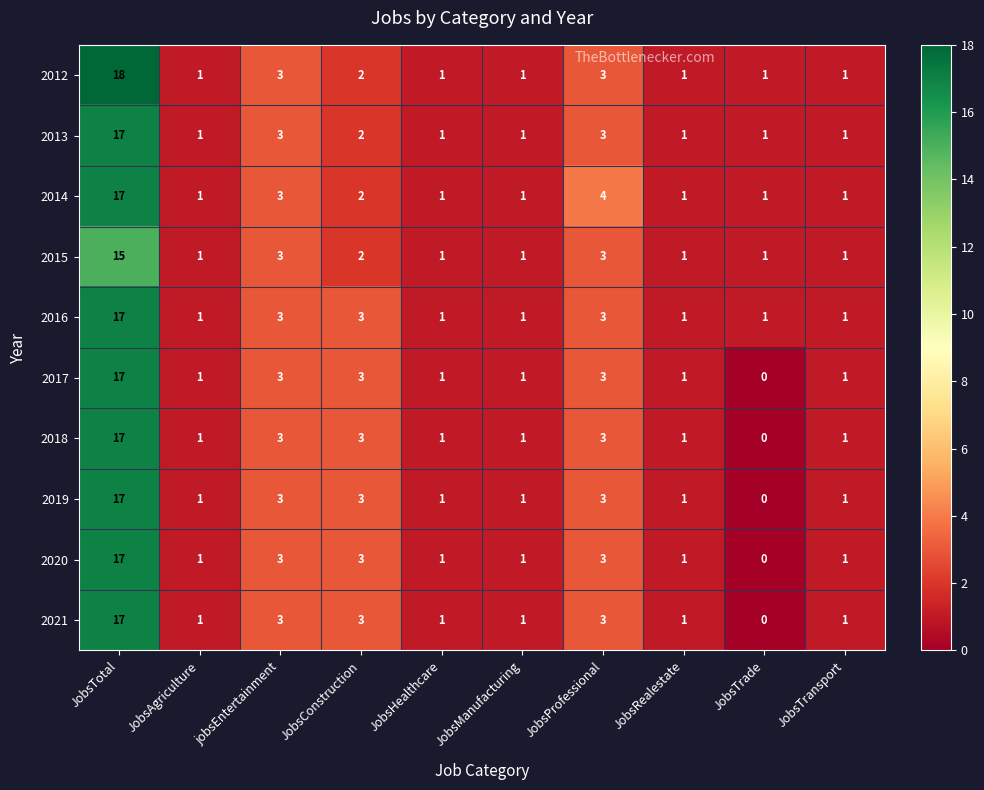

What is the average value of the 2019 series?

3